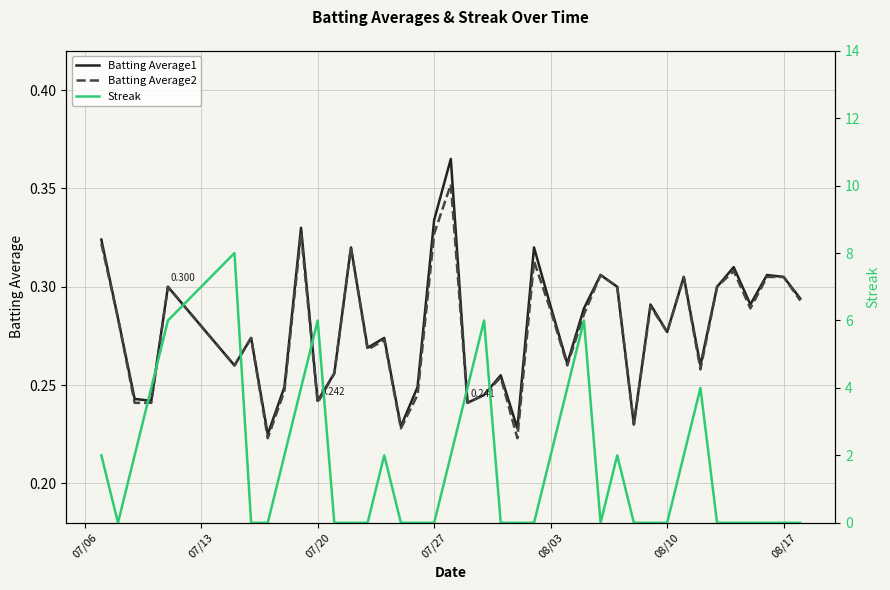

True or false: Batting Average2 and Batting Average1 intersect in this chart.

False